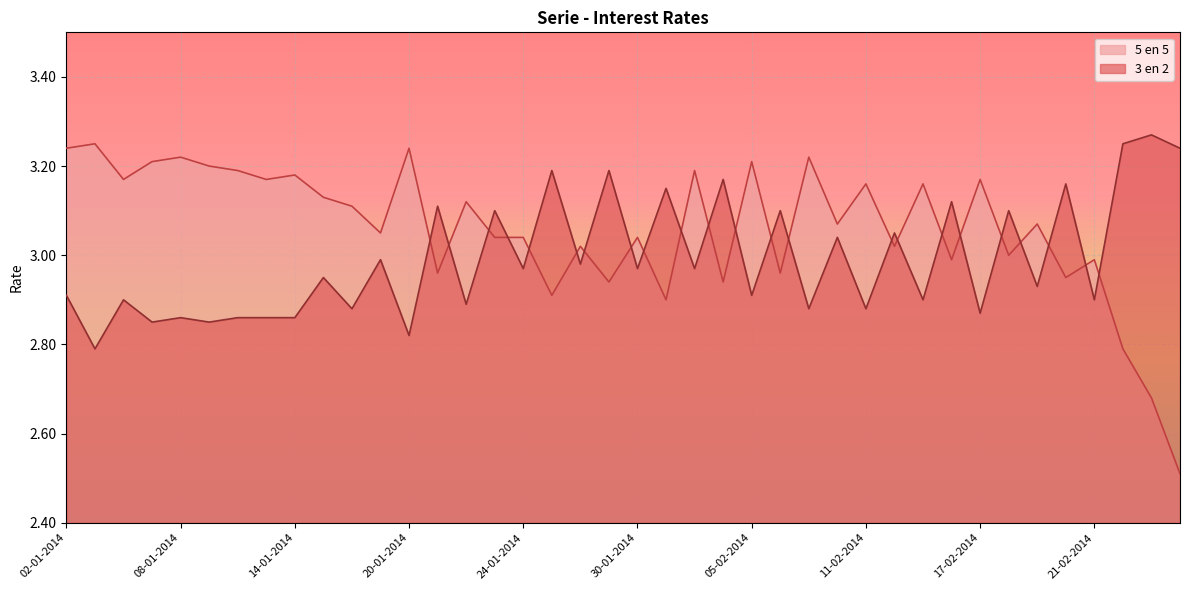

Between which two adjacent categories do 3 en 2 and 5 en 5 first intersect?

20-01-2014 and 21-01-2014